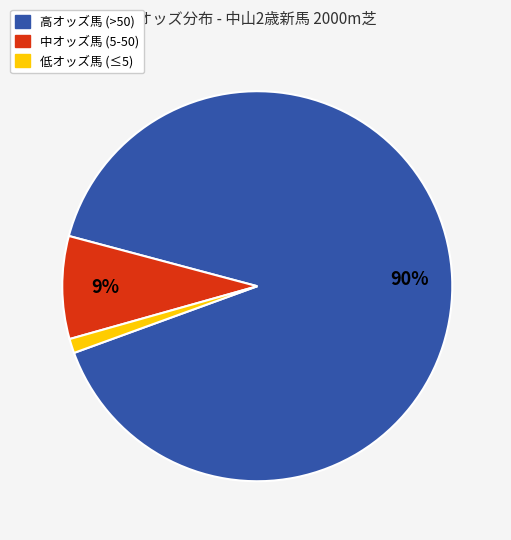

Is there a majority slice in this chart?

Yes